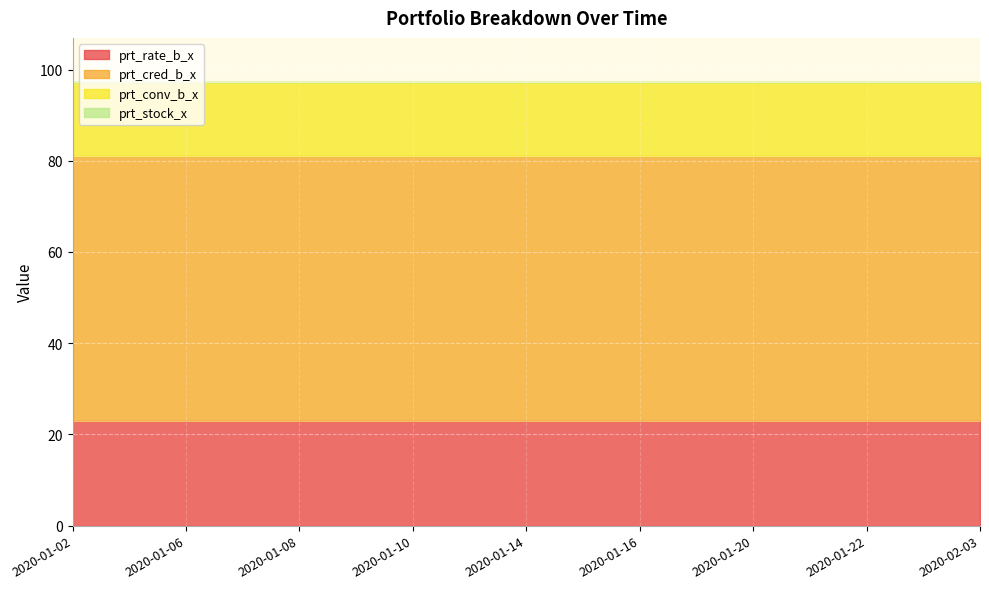

Is the value of prt_stock_x at 2020-01-14 greater than the value of prt_cred_b_x at 2020-01-10?

No